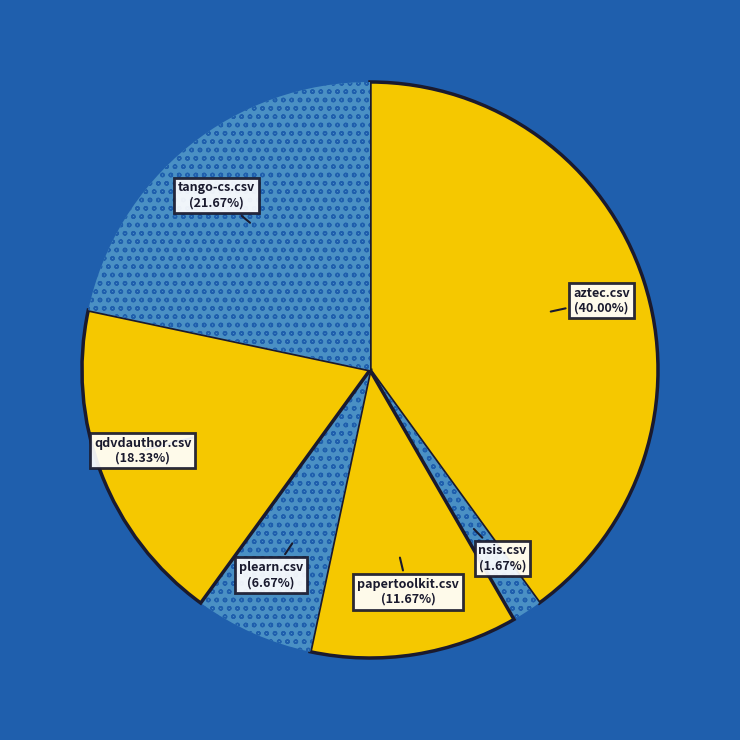

True or false: qdvdauthor.csv accounts for 18% of the total.

True